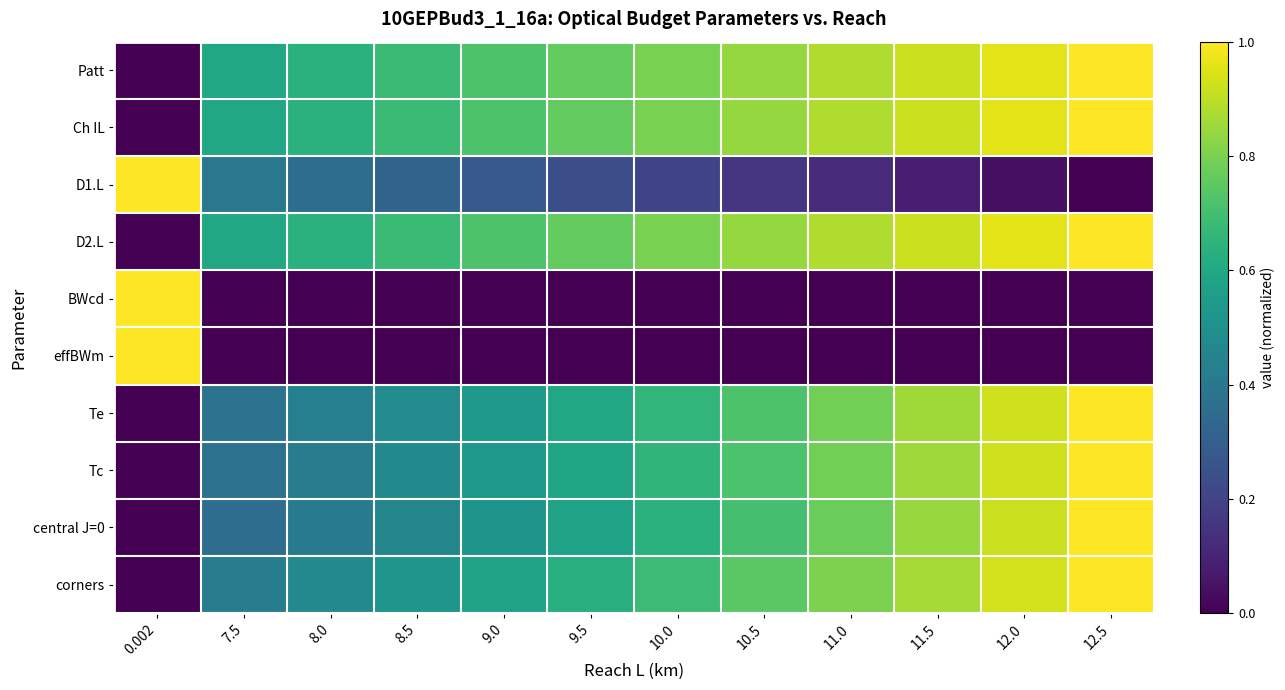

Which label corresponds to the smallest value in the chart?

0.002